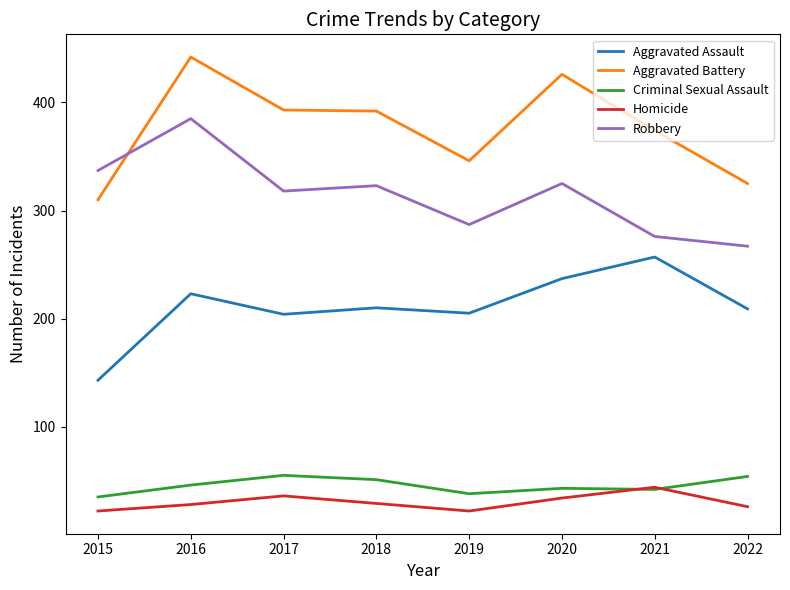

What is the average value of the Homicide series?

30